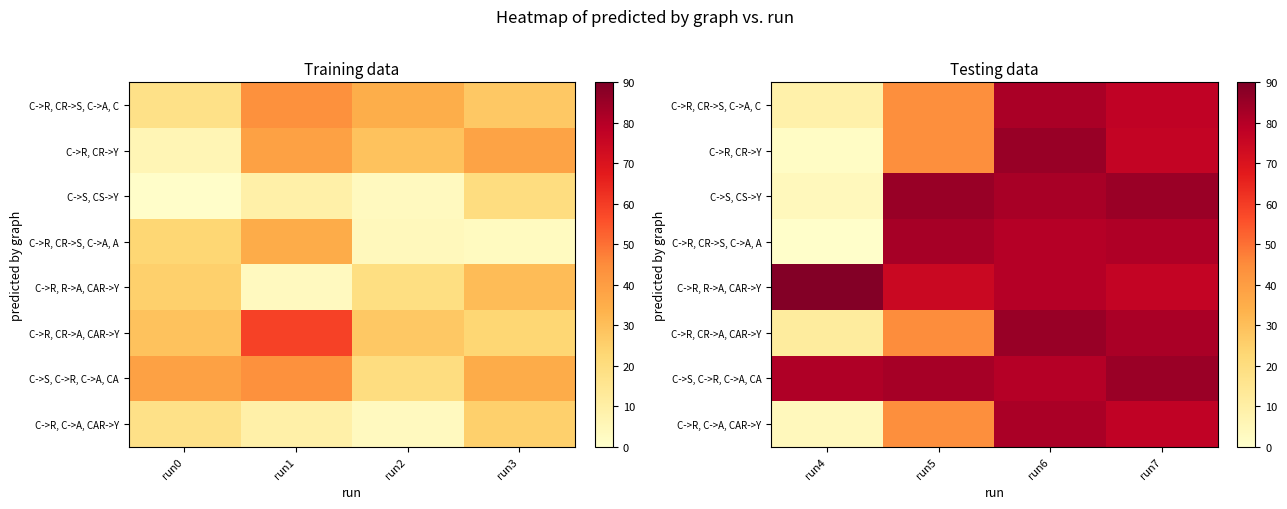

What is the difference between the maximum and minimum values in the C->R, R->A, CAR->Y series?

14.1